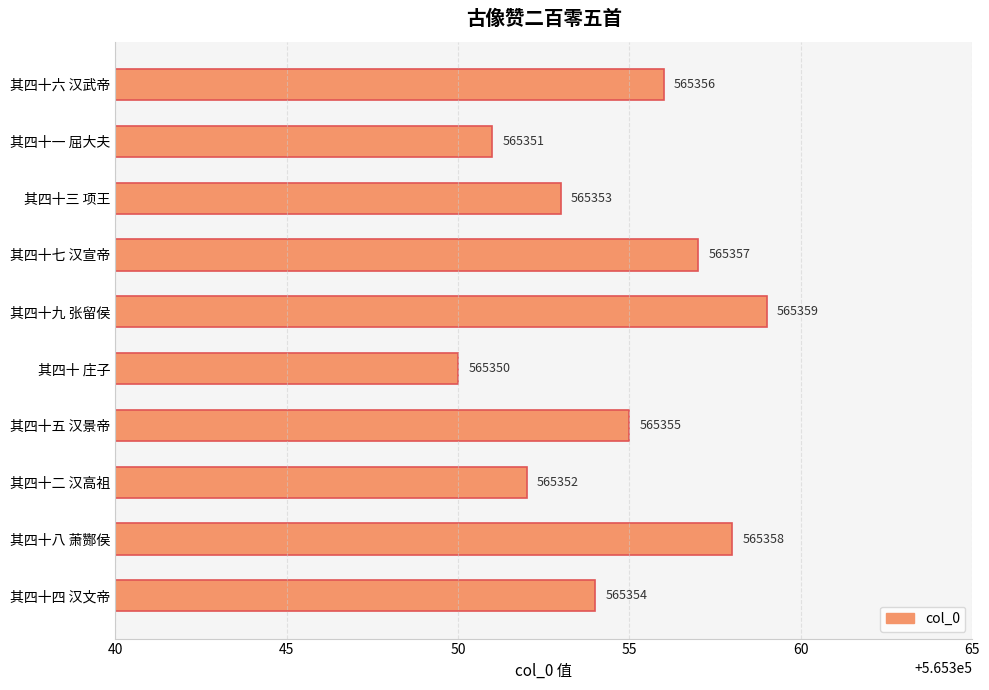

Rank the categories by value from lowest to highest.

其四十 庄子, 其四十一 屈大夫, 其四十二 汉高祖, 其四十三 项王, 其四十四 汉文帝, 其四十五 汉景帝, 其四十六 汉武帝, 其四十七 汉宣帝, 其四十八 萧酂侯, 其四十九 张留侯